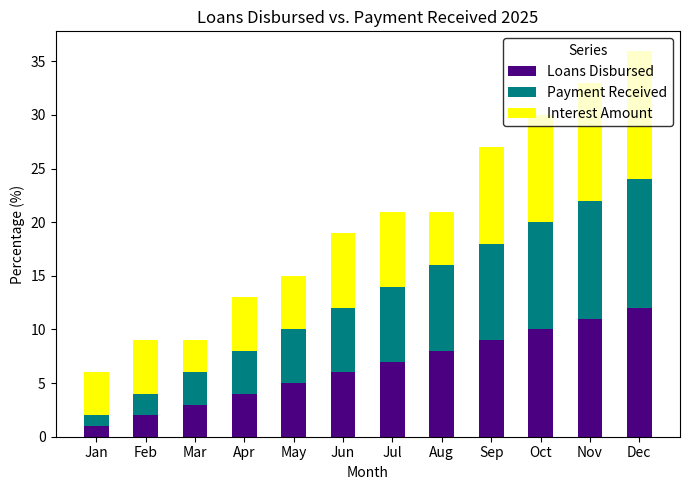

What is the highest value of the Loans Disbursed series?

12